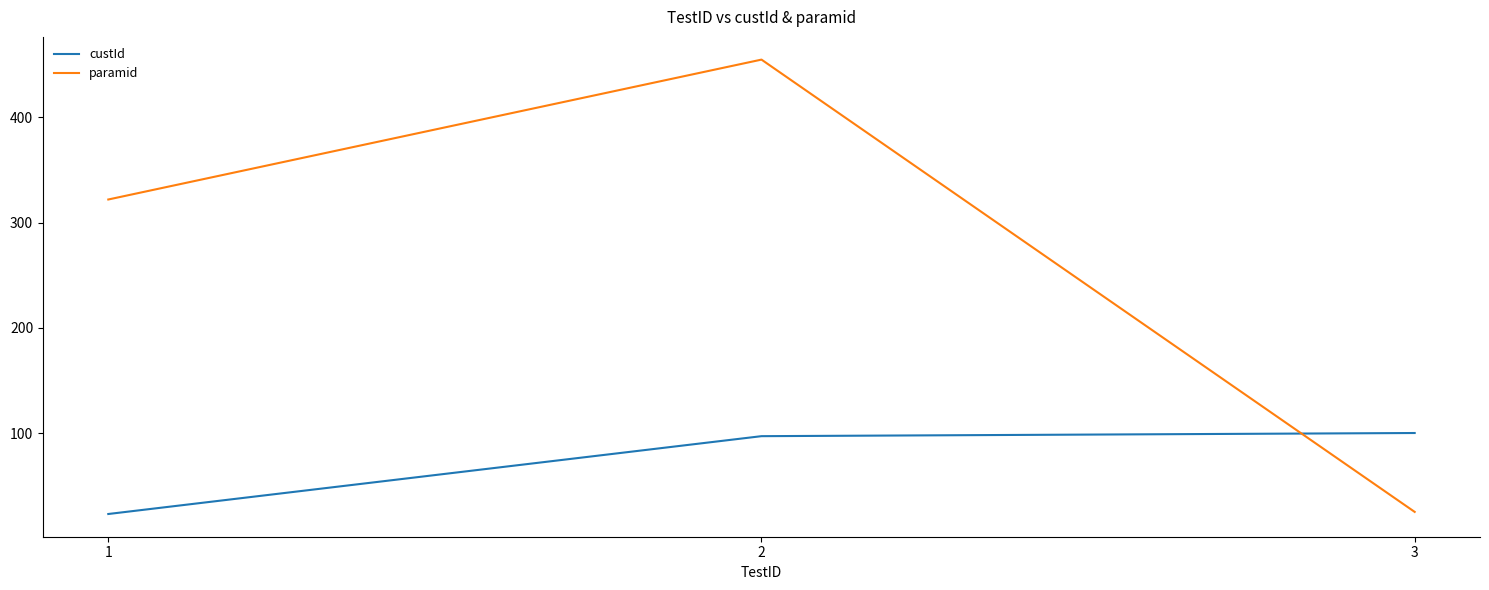

Is the value of custId at 3 greater than the value of paramid at 1?

No